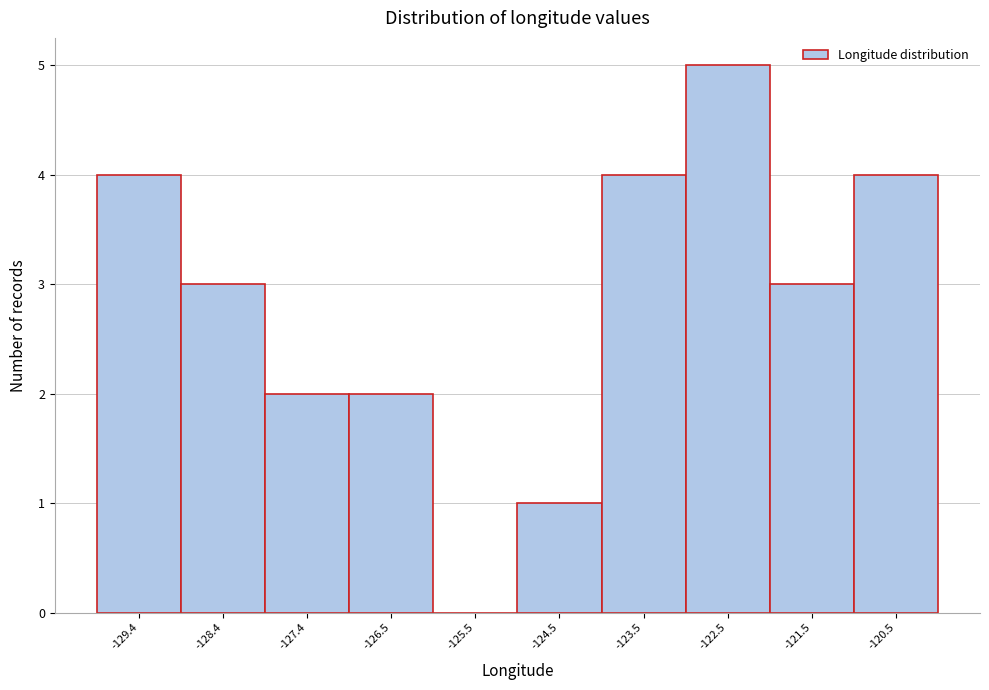

Reading left to right, list every bar in this chart as the range it spans on the x-axis followed by its height. Neither the bar edges nor the heights are printed on the chart, so give them approximately, as read against the axes.

-129.9 to -128.9: 4
-128.9 to -127.9: 3
-127.9 to -127.0: 2
-127.0 to -126.0: 2
-126.0 to -125.0: 0
-125.0 to -124.0: 1
-124.0 to -123.0: 4
-123.0 to -122.0: 5
-122.0 to -121.0: 3
-121.0 to -120.0: 4